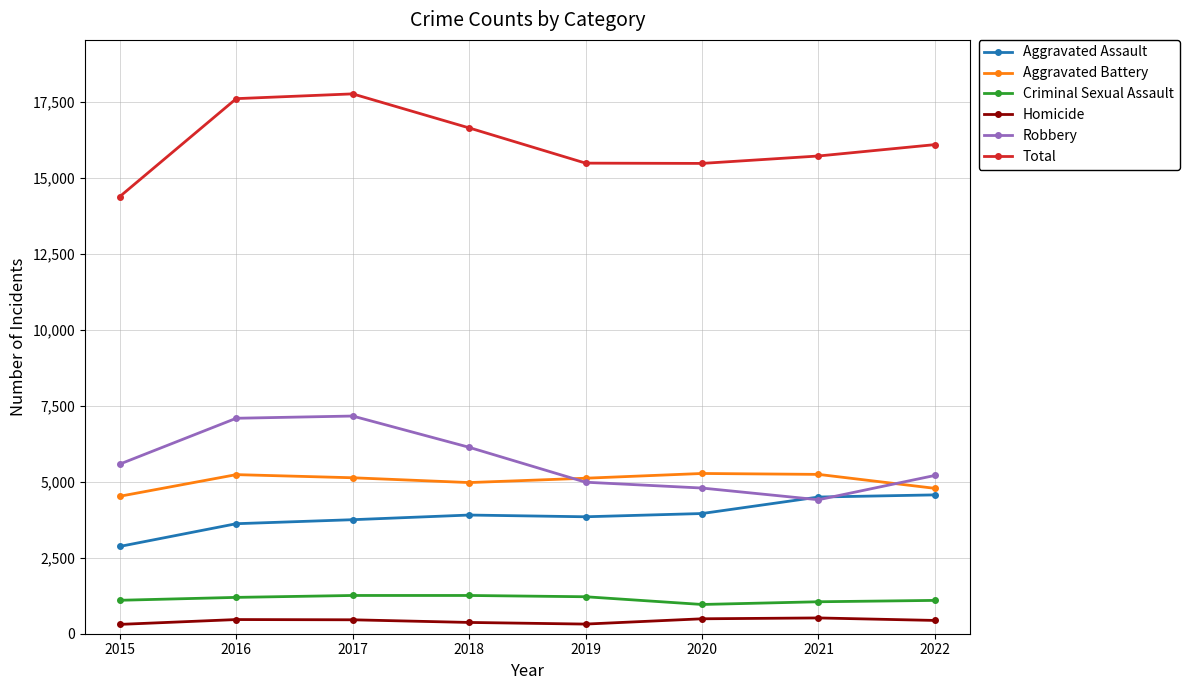

What is the minimum value shown in the chart?

307